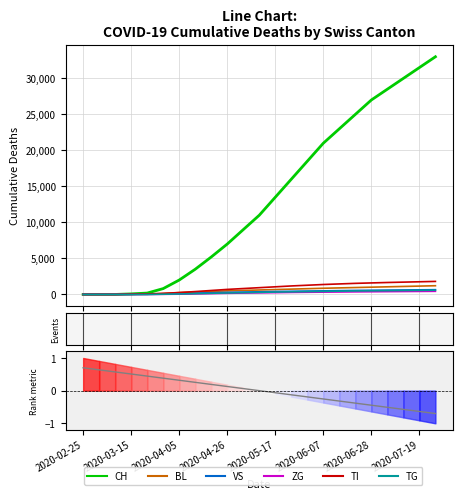

Does the chart display data point markers on the line(s)?

No